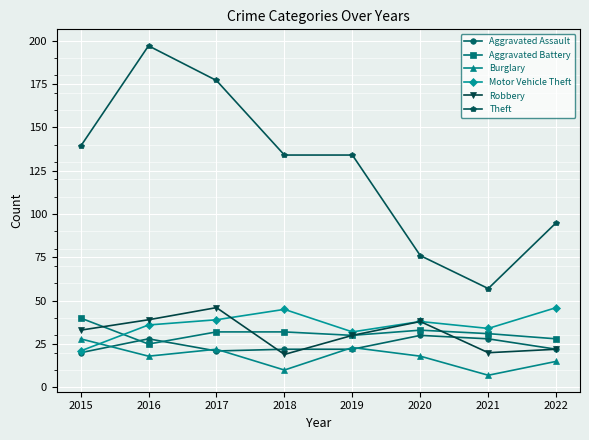

How many data points does each series have?

8